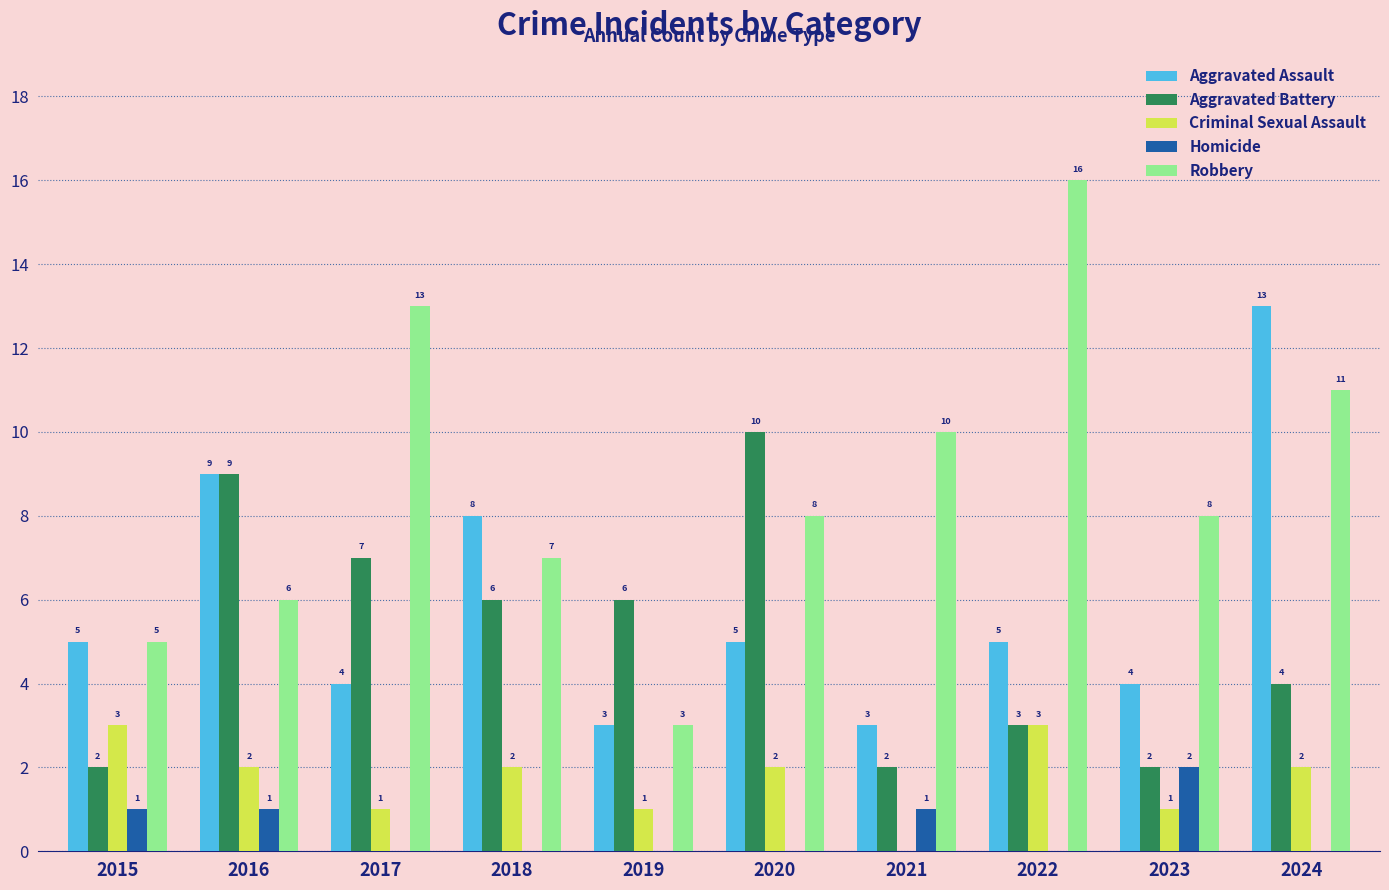

At which label does Aggravated Battery reach its peak?

2020